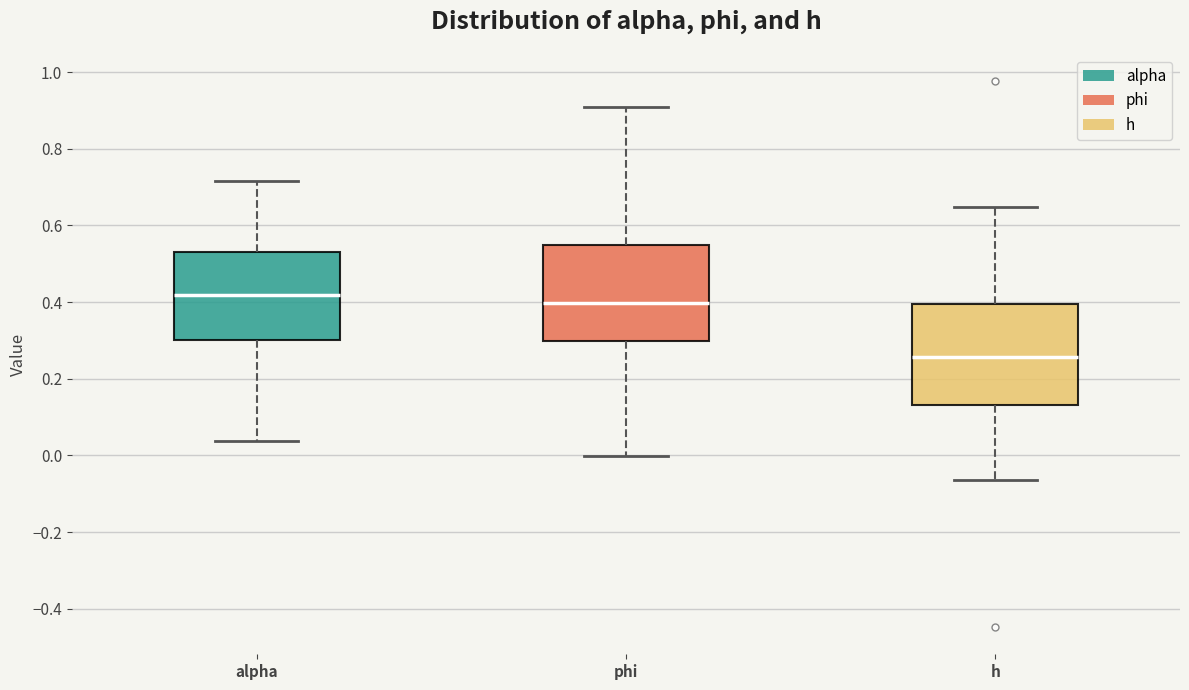

Reading left to right, transcribe this box plot: for each box, give where its median line is, the range the box spans, and where its two whiskers end, as read against the y-axis. The values are not printed on the chart, so give them approximately, as read against the axis.

alpha: median 0.42, box 0.30 to 0.54, whiskers 0.04 to 0.72
phi: median 0.40, box 0.30 to 0.54, whiskers 0.00 to 0.90
h: median 0.26, box 0.14 to 0.40, whiskers -0.06 to 0.64